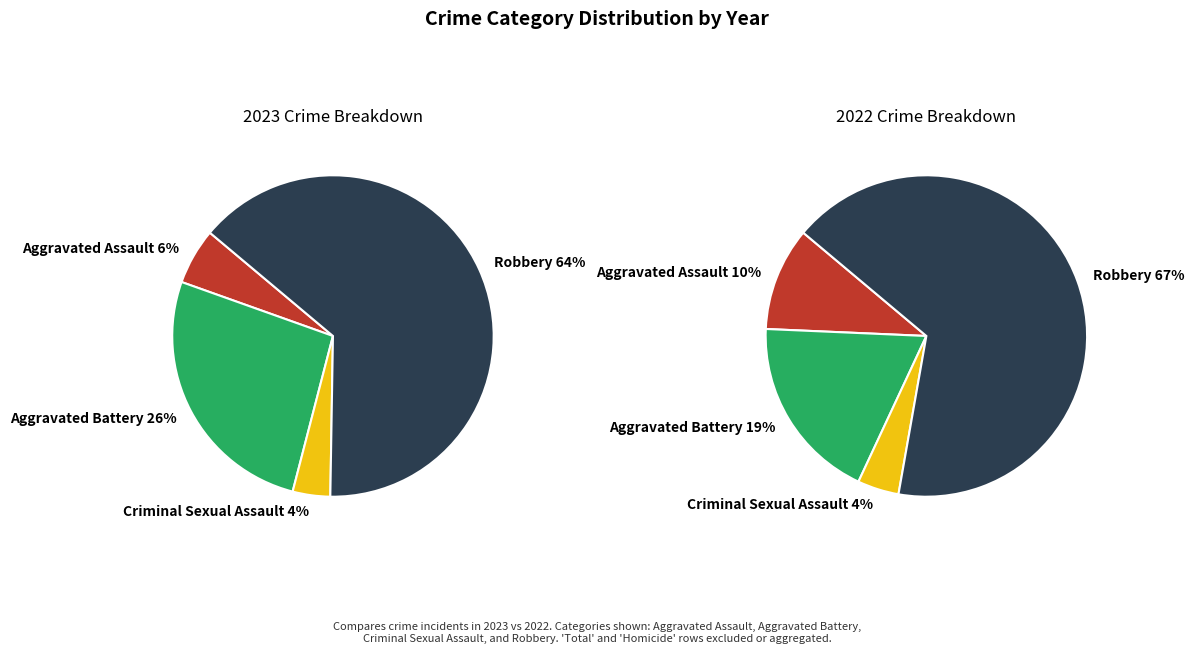

To the nearest percent, what is the average slice percentage?

25%